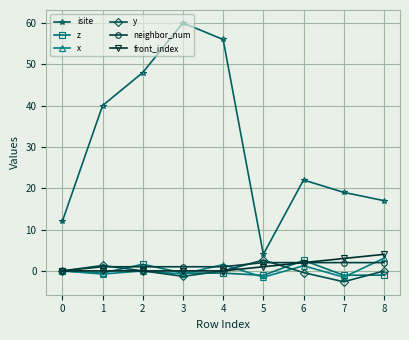

What is the approximate value of x at 4?

1.5